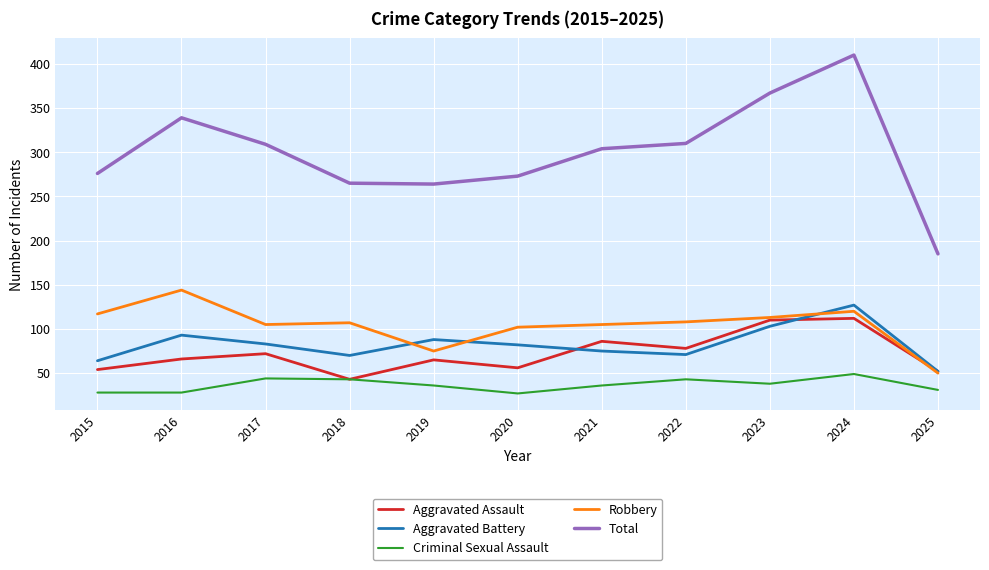

At which category is the sum across all series the highest?

2024